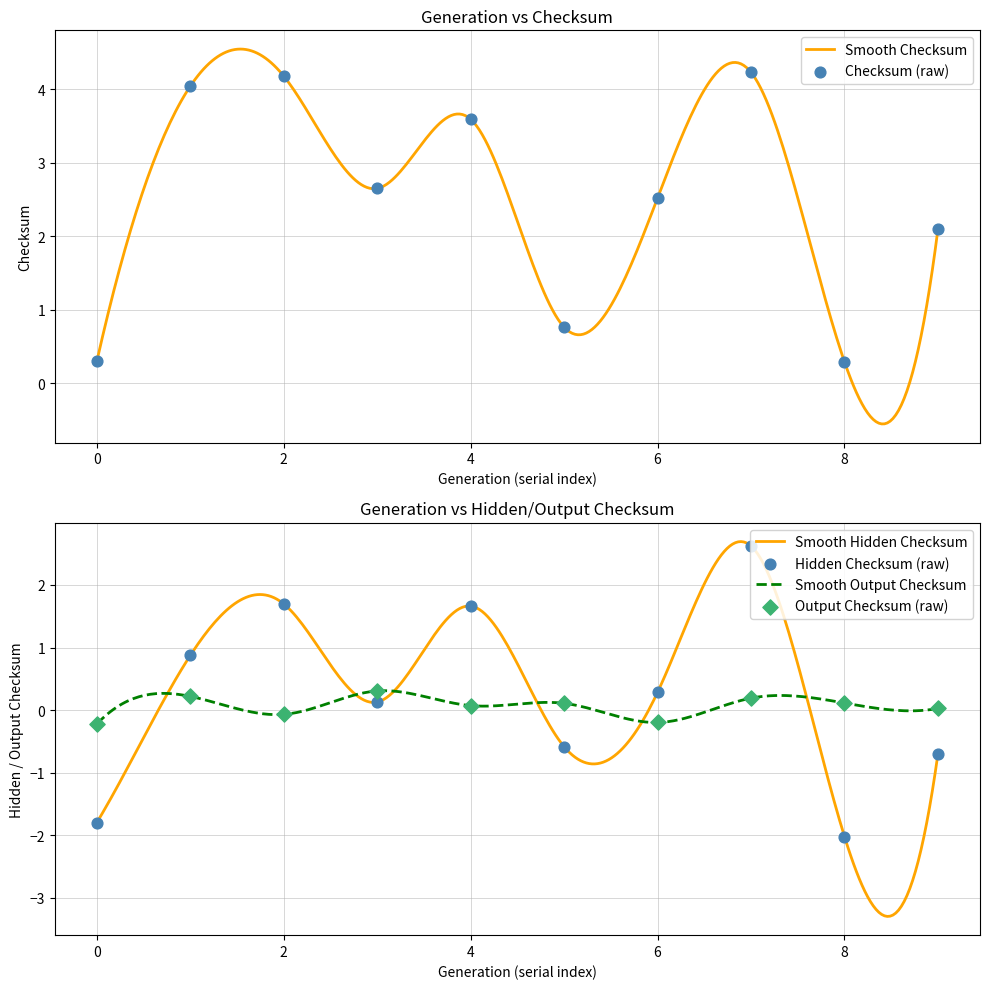

Which series contains the lowest Y value?

mean_hidden_checksum